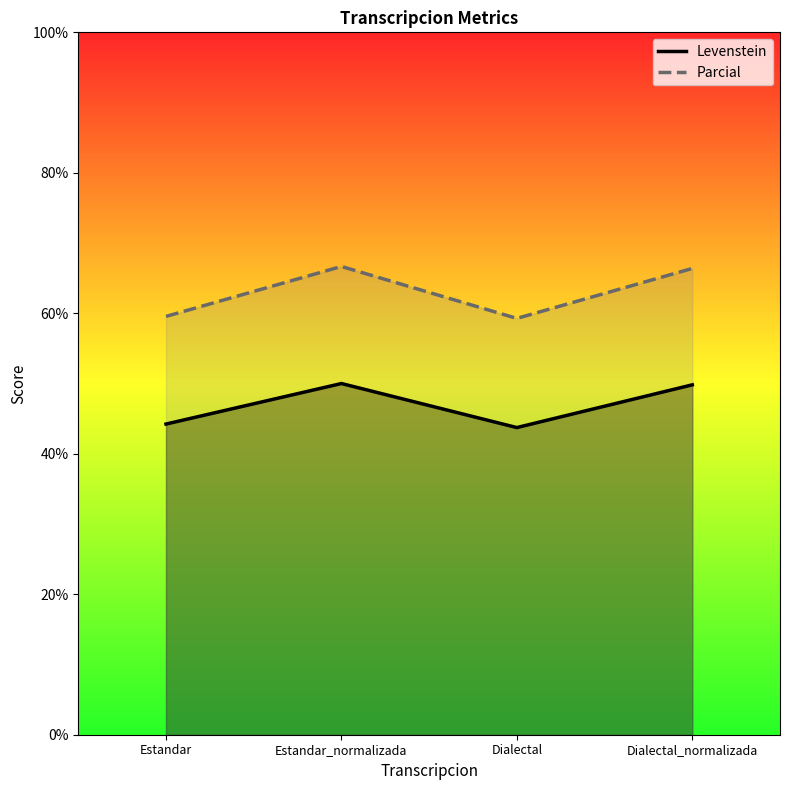

What is the label of the 4th point from the left?

Dialectal_normalizada